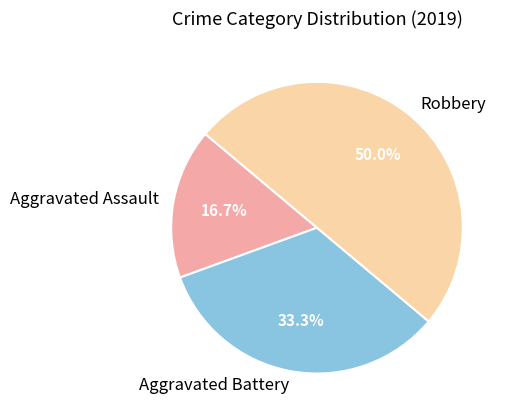

Which slice is the largest?

Robbery